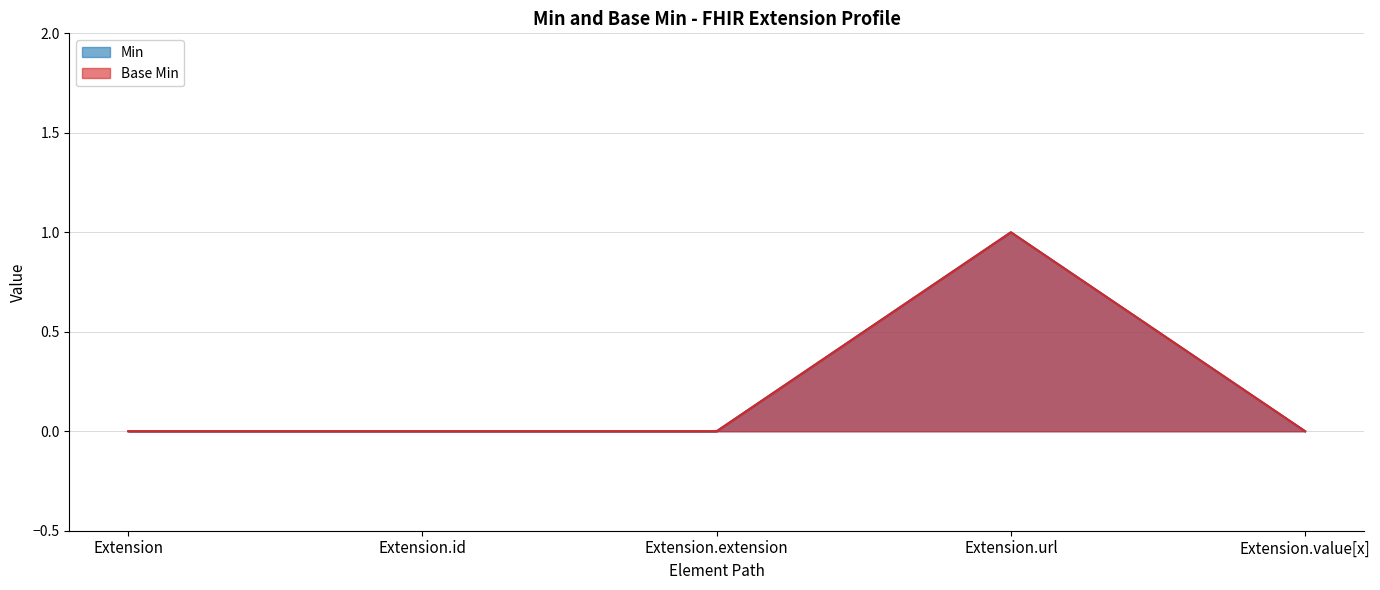

Between Extension.extension and Extension.url, which series saw the biggest shift?

Min